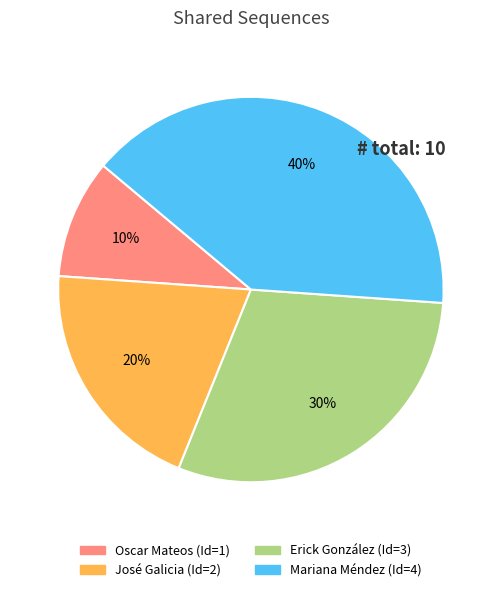

To the nearest percent, what is the average slice percentage?

25%